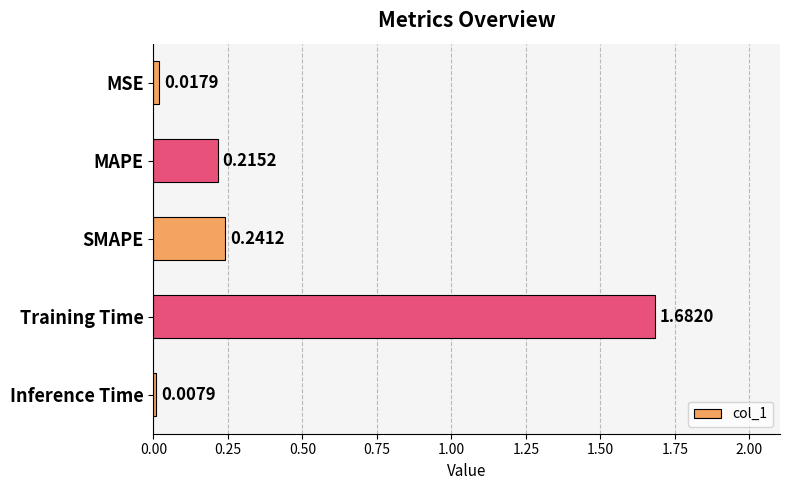

What is the label of the 1st bar from the bottom?

Inference Time